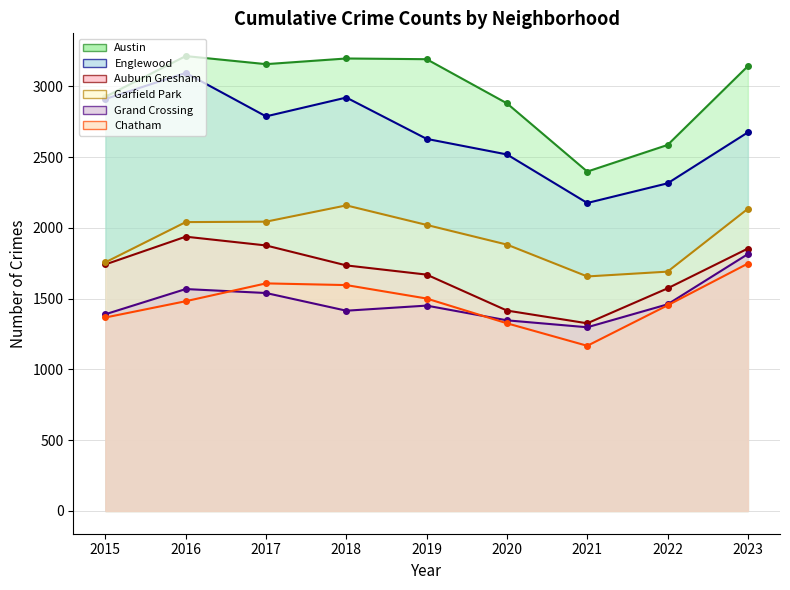

At which category does the chart reach its peak across all series?

2016